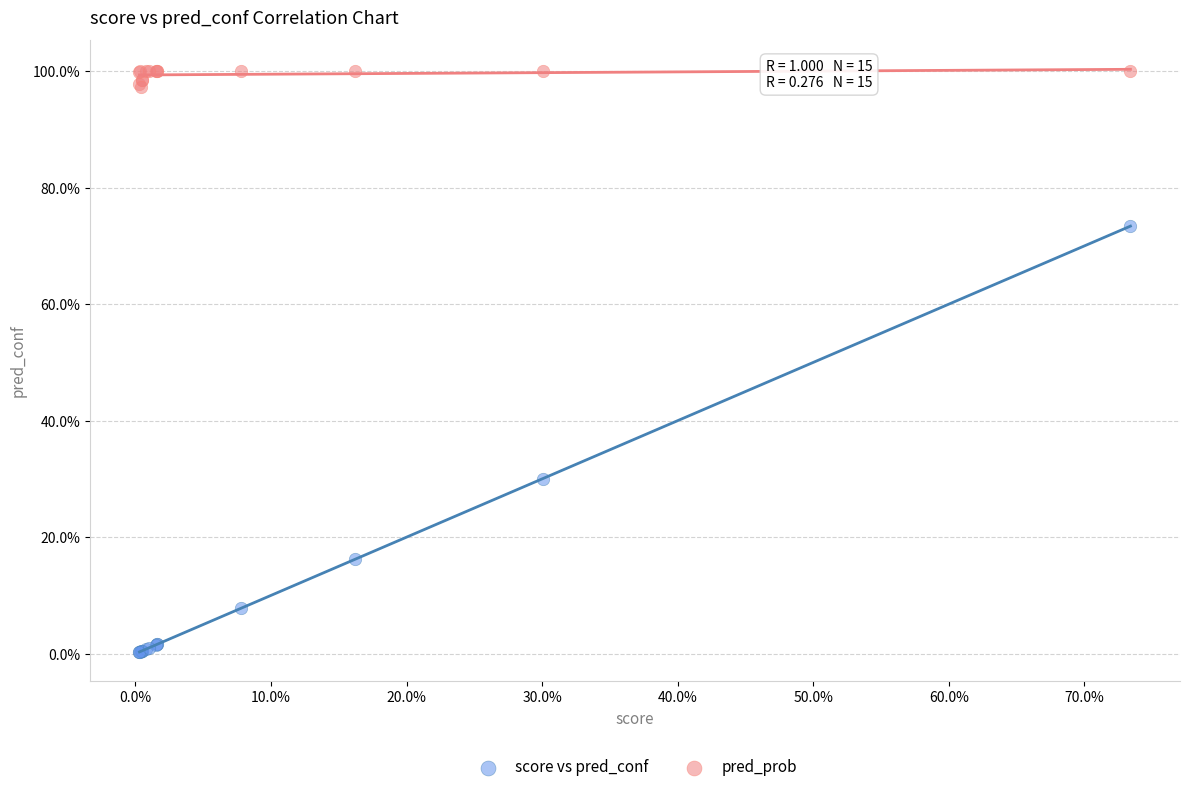

What are all the series names shown in the legend?

score vs pred_conf, pred_prob